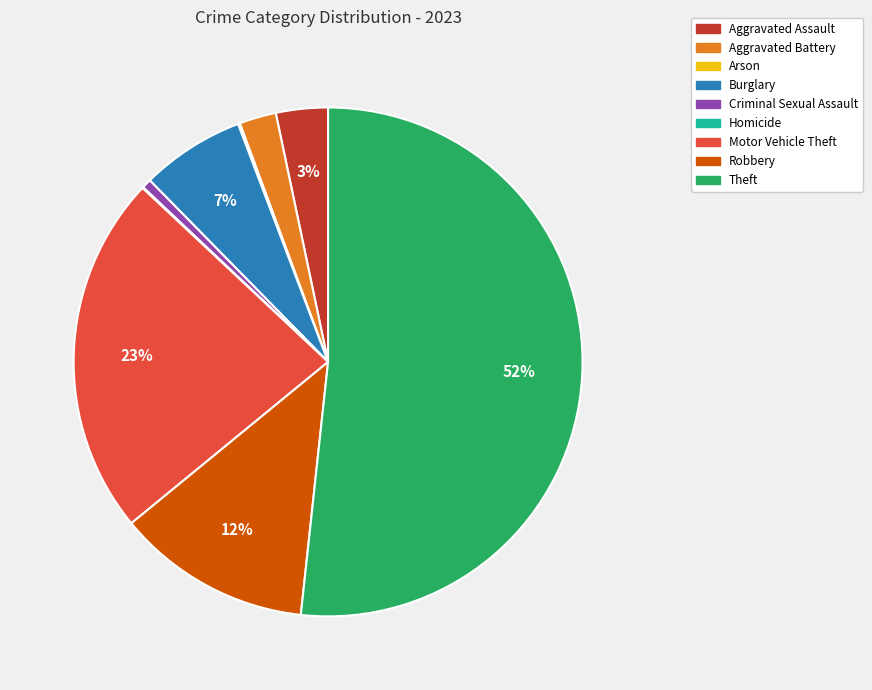

Is the sum of Aggravated Assault and Criminal Sexual Assault greater than half?

No